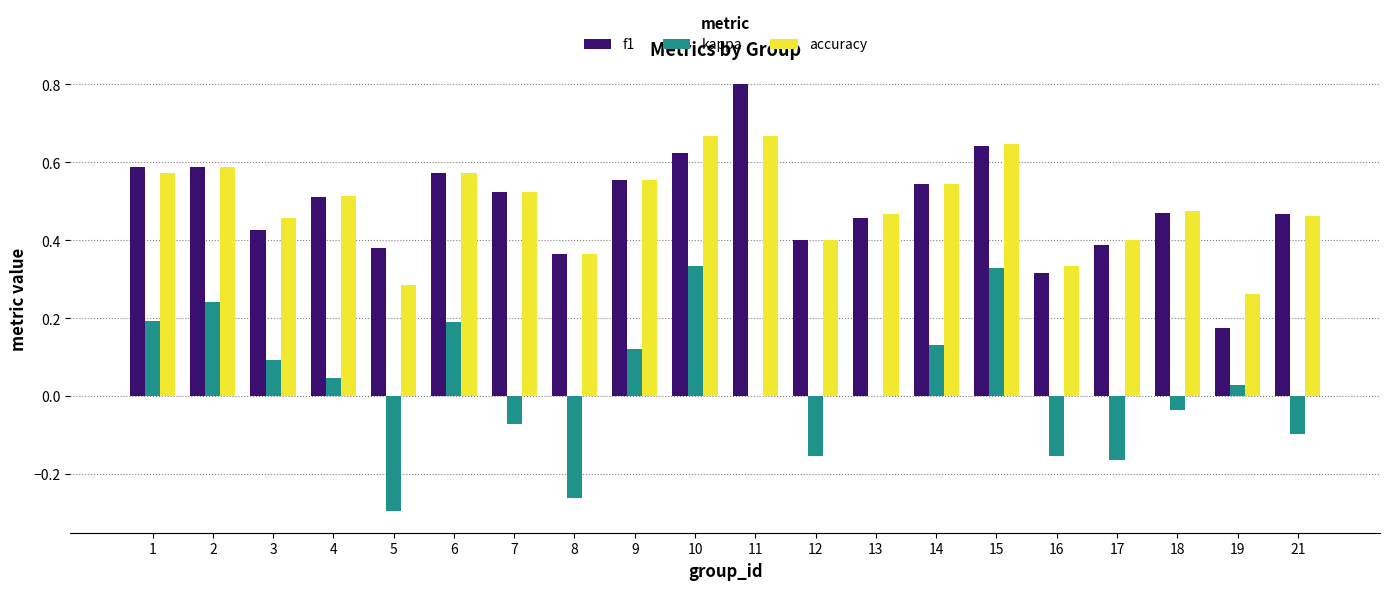

The f1 series shows 0.8 at 6. True or false?

False